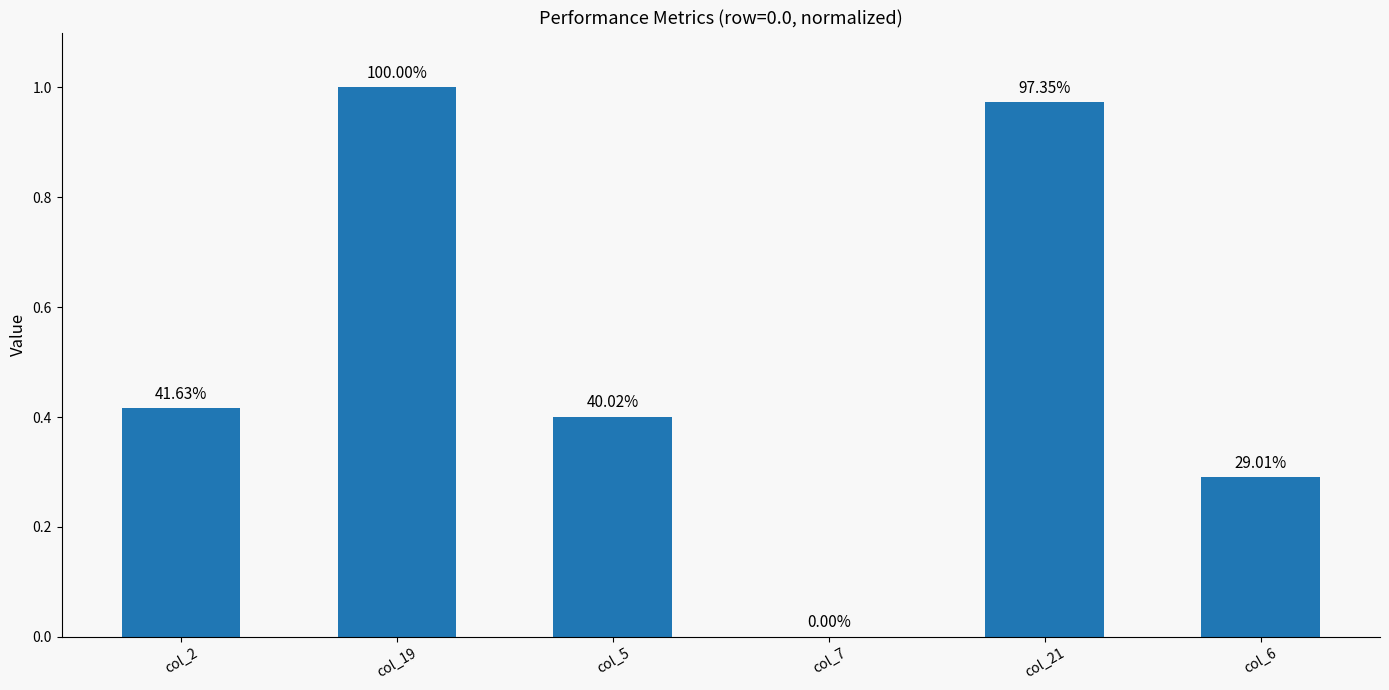

Are the bars horizontal?

No